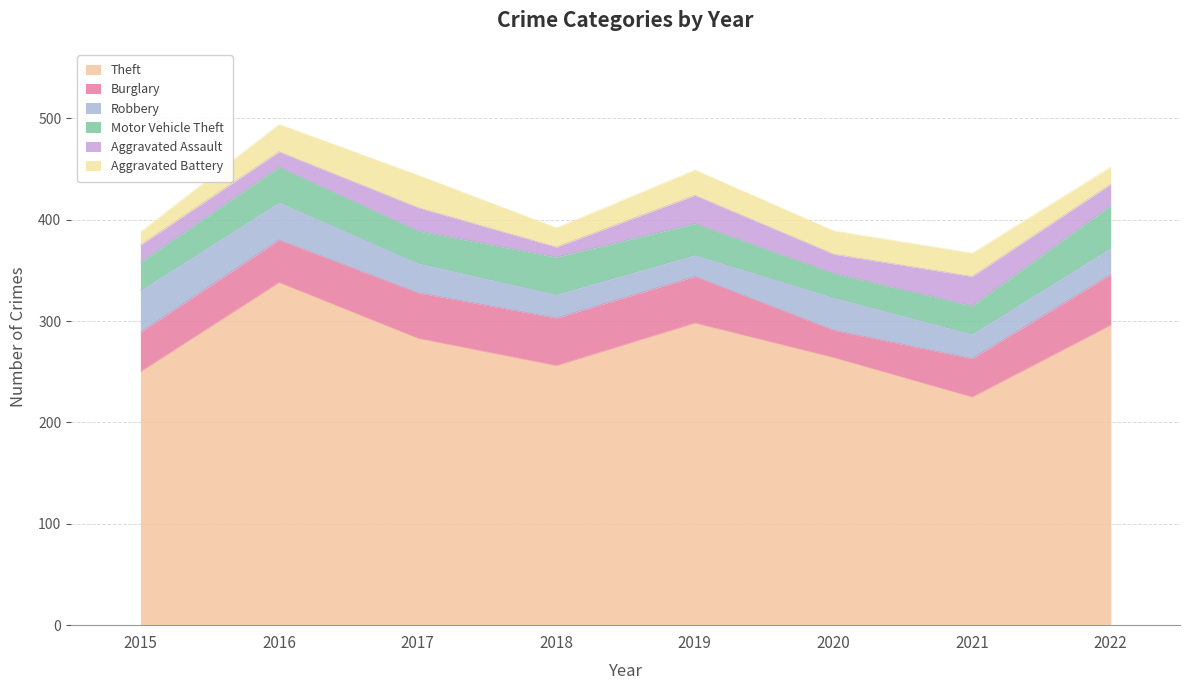

Which series has the largest total across all categories?

Theft